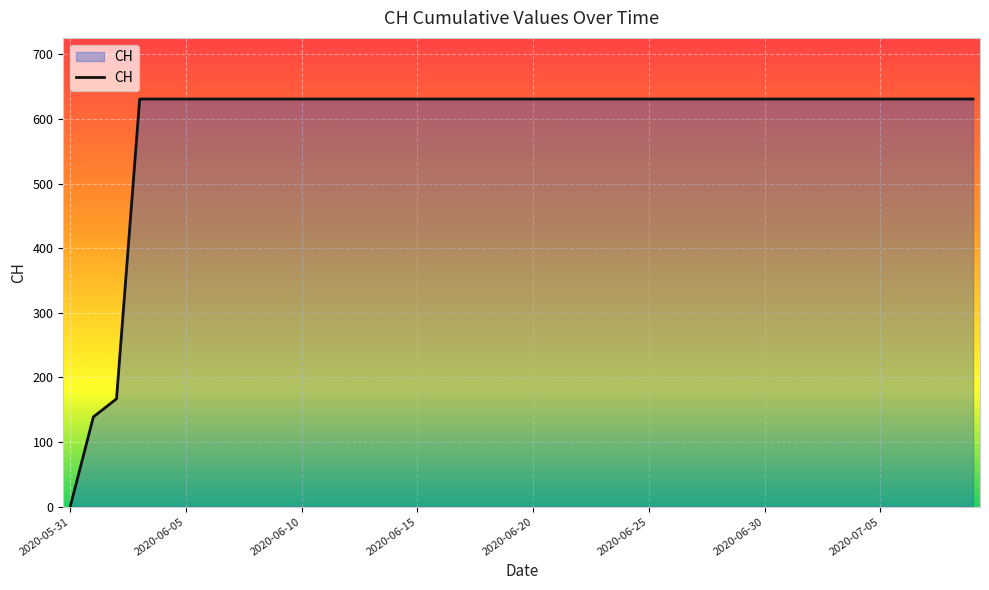

What is the difference between the maximum and minimum values?

631